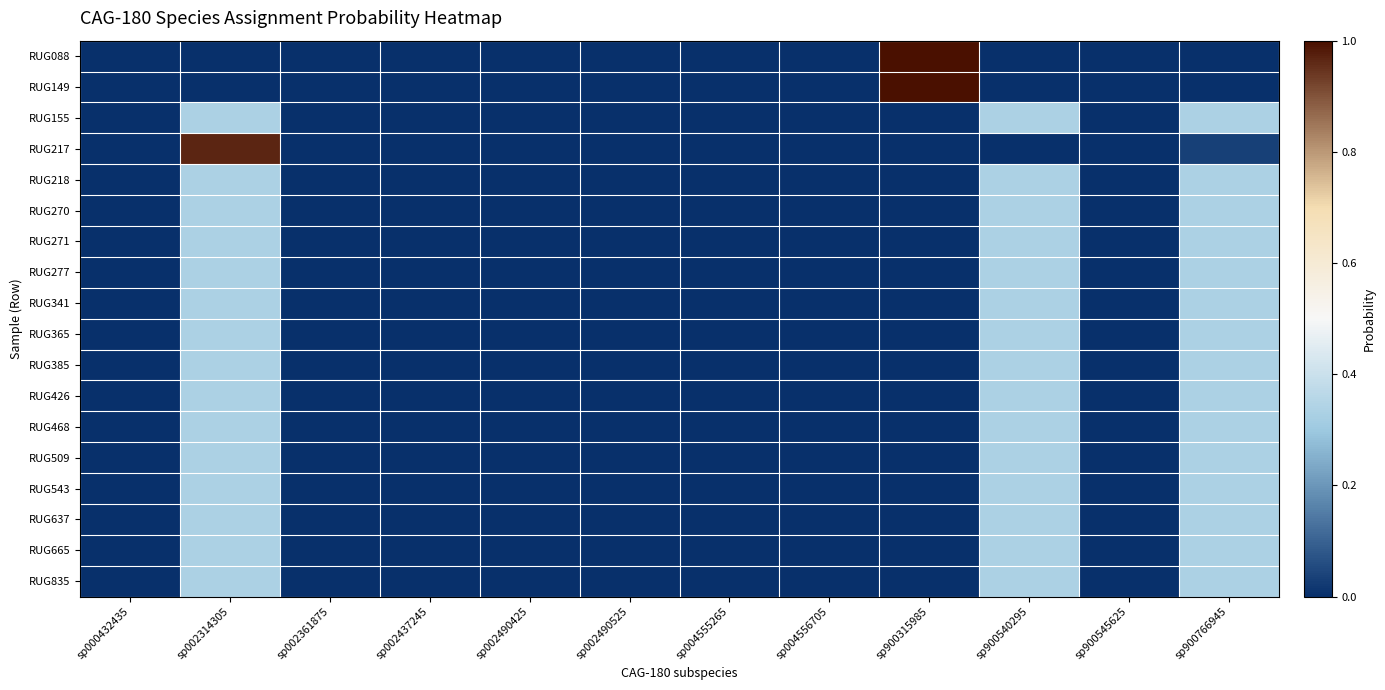

What is the total value across all series at sp900766945?

5.0